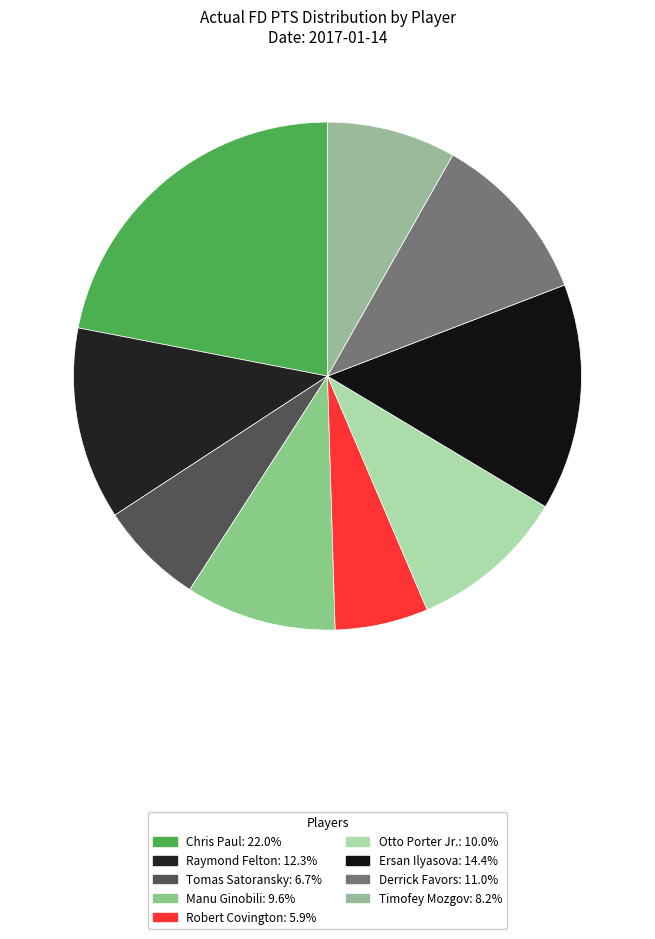

Which slice is the largest?

Chris Paul